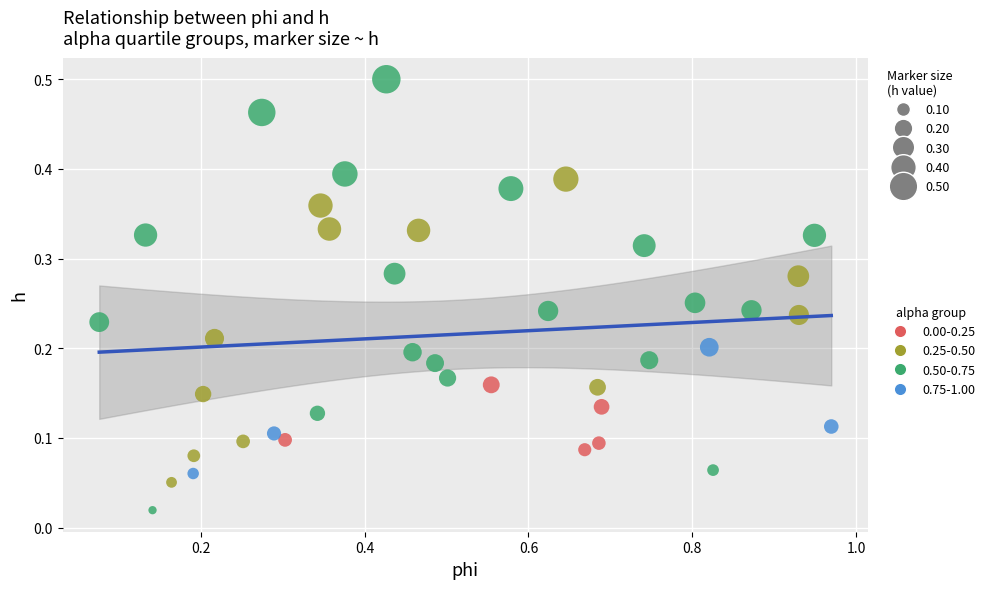

What are all the series names shown in the legend?

0.00-0.25, 0.25-0.50, 0.50-0.75, 0.75-1.00